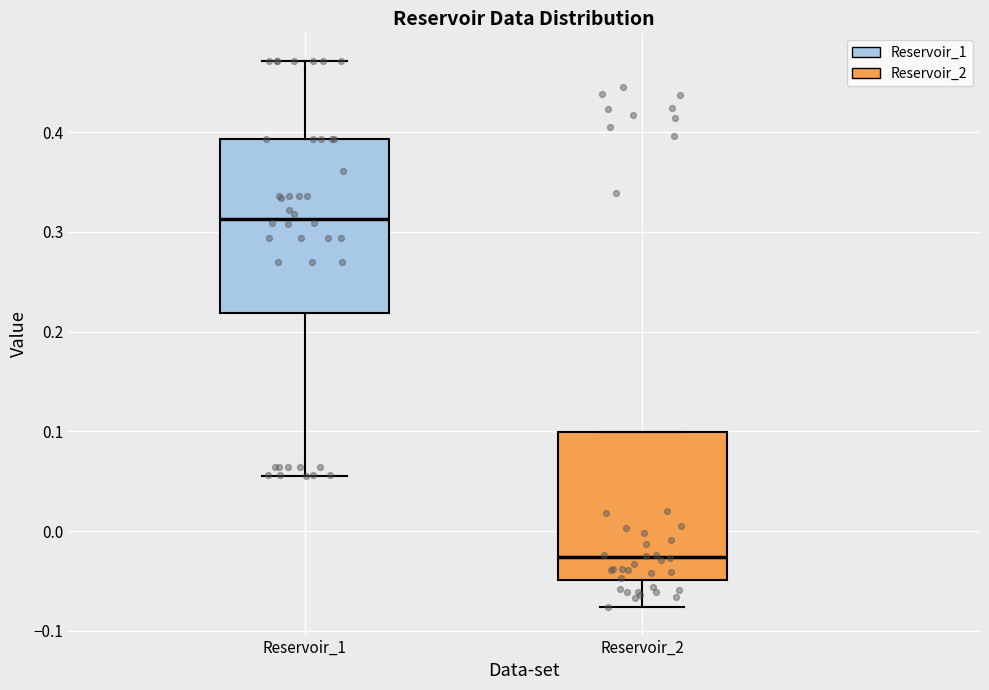

Where does the lower whisker of the box for Reservoir_2 end on the y-axis? The values are not printed on the chart, so give them approximately, as read against the axis.

-0.08